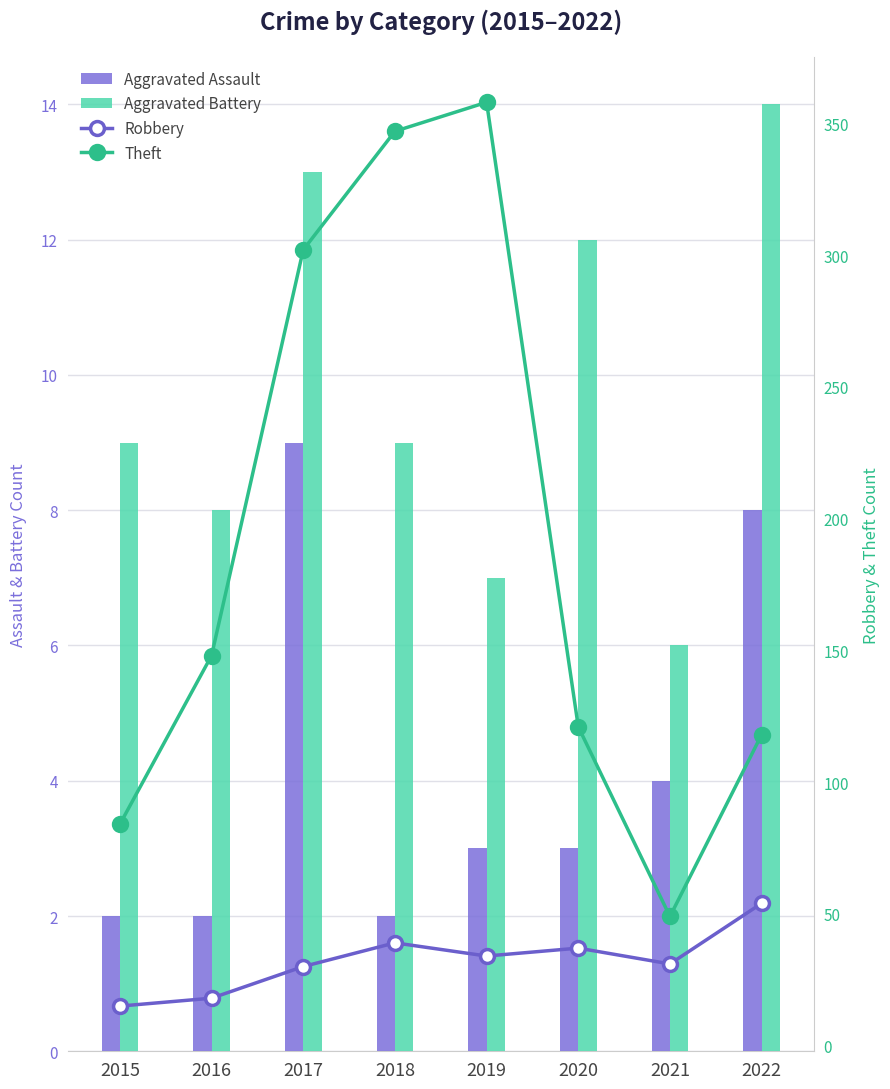

How many values in the Theft series are below 148?

4